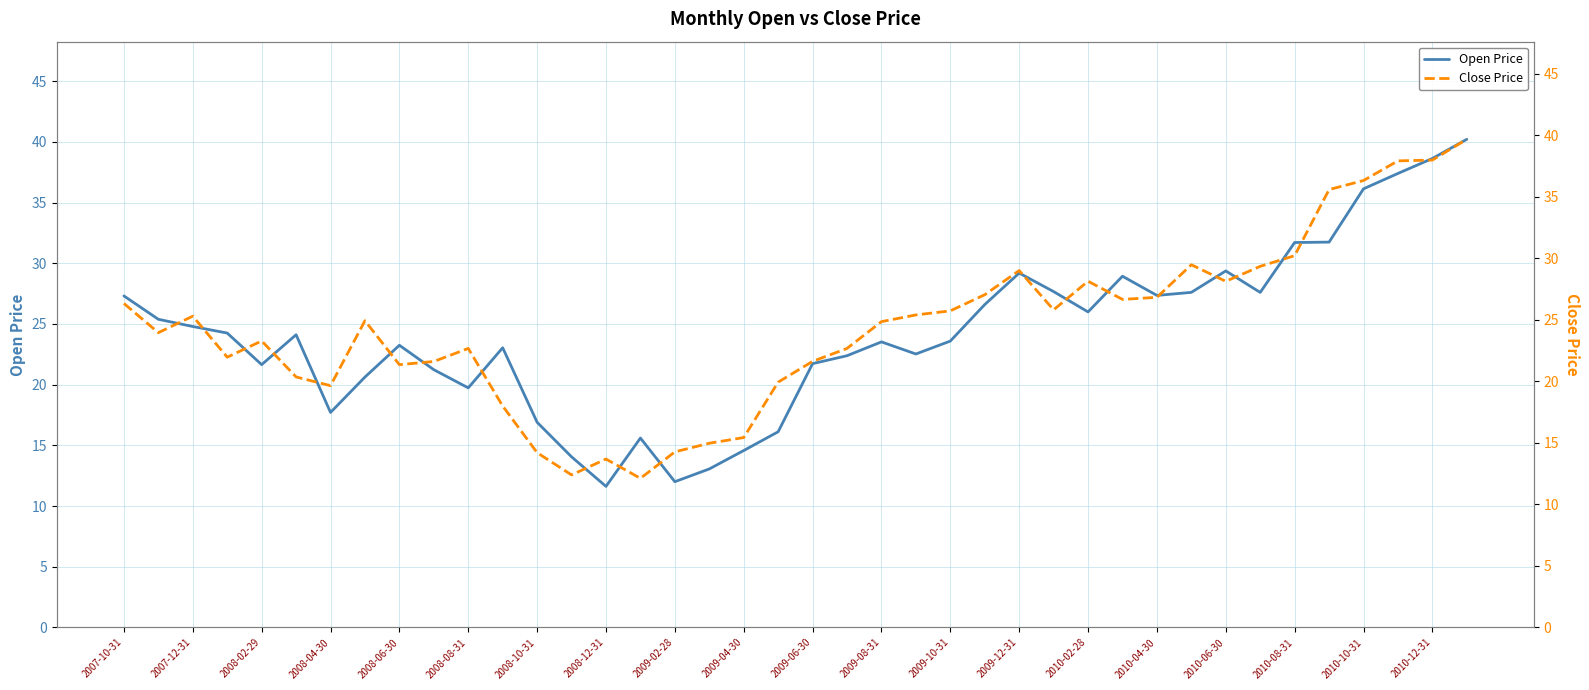

True or false: Open Price has a value of 14.6 at 2009-04-30.

True